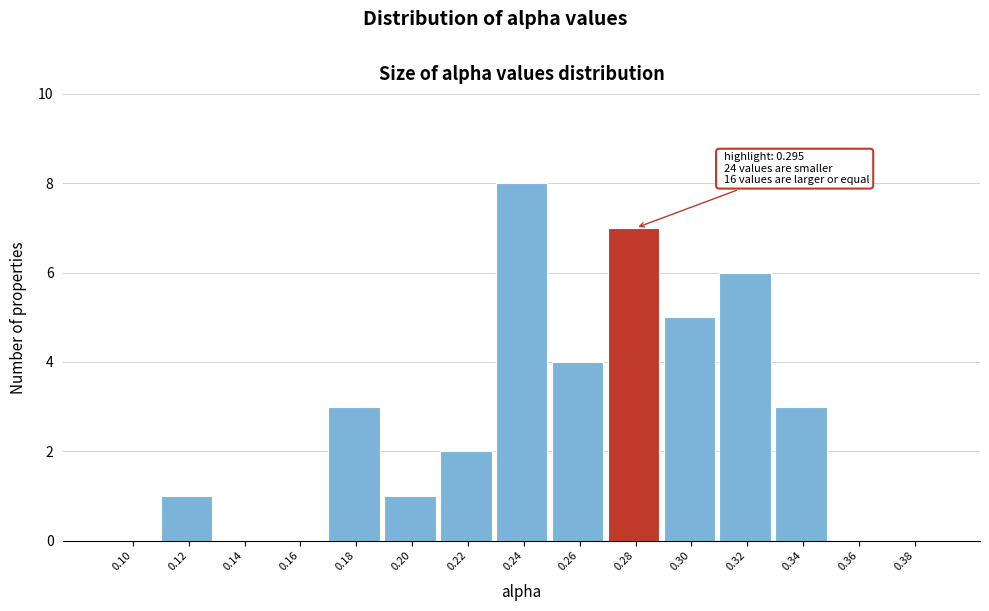

Reading right to left, list all the values displayed in this chart.

0.38=0	0.36=0	0.34=3	0.32=6	0.30=5	0.28=7	0.26=4	0.24=8	0.22=2	0.20=1	0.18=3	0.16=0	0.14=0	0.12=1	0.10=0